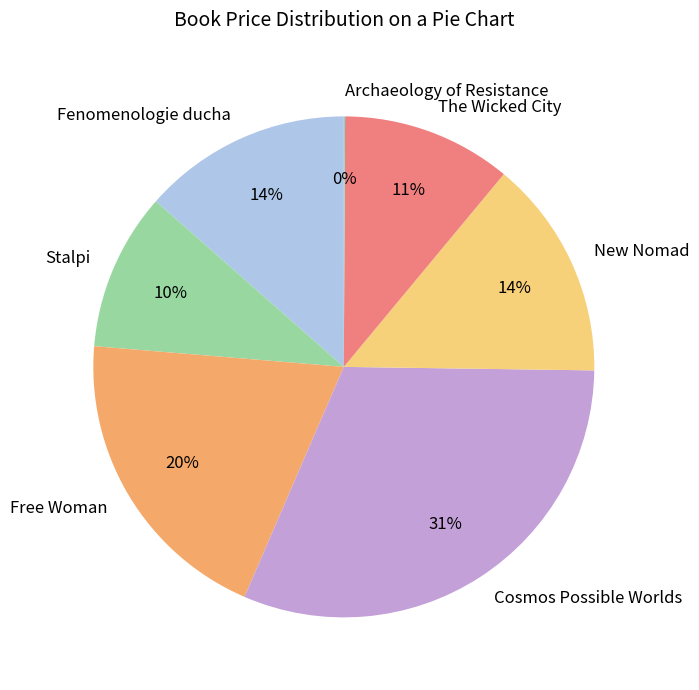

Between Cosmos Possible Worlds and Stalpi, which is larger?

Cosmos Possible Worlds